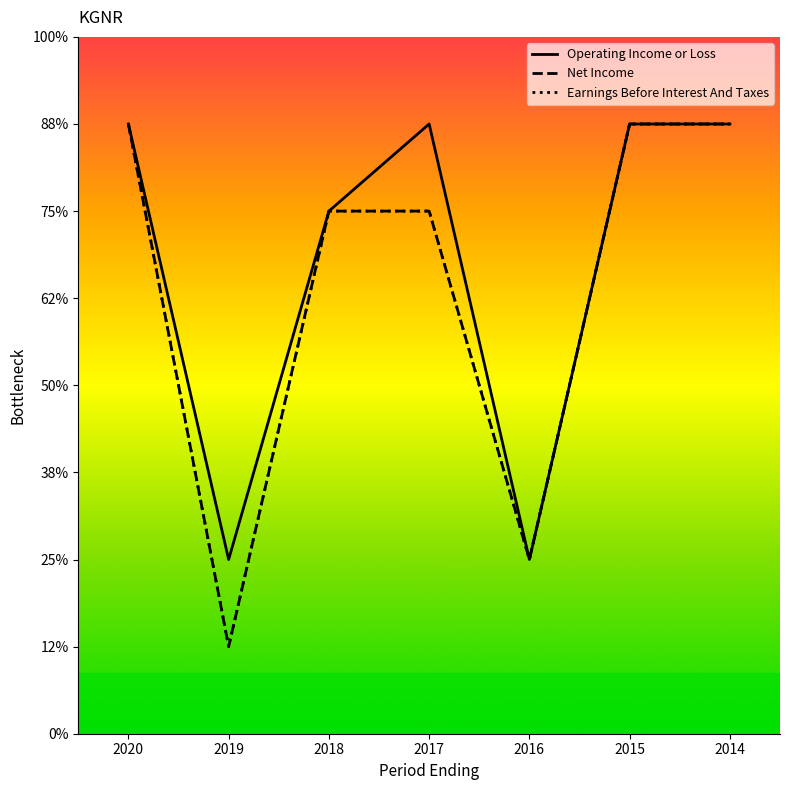

Reading left to right, what are all the values shown in this chart?

Operating Income or Loss: 0	-500	-100	0	-500	0	0
Net Income: 0	-600	-100	-100	-500	0	0
Earnings Before Interest And Taxes: 0	-600	-100	-100	-500	0	0